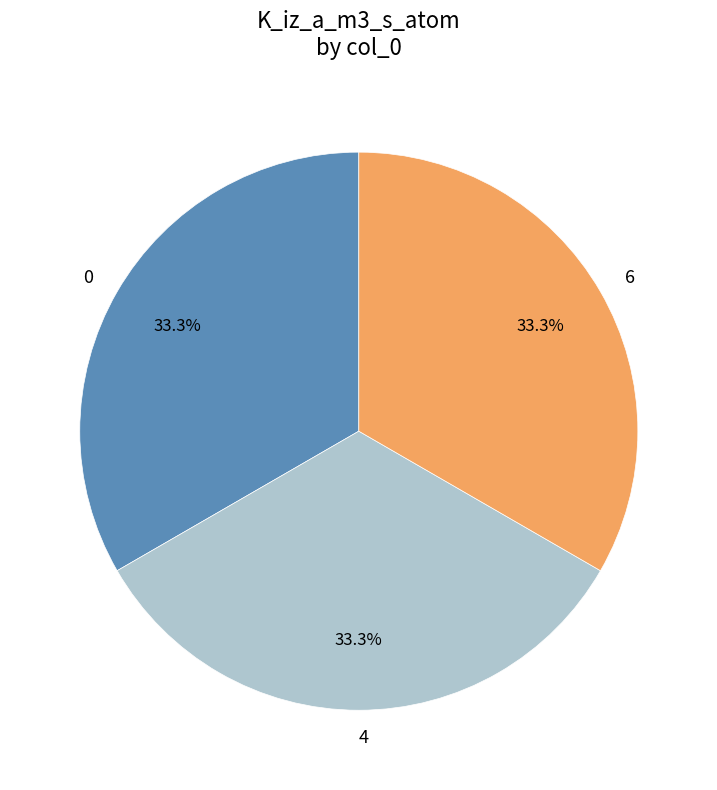

Is the sum of 0 and 6 greater than half?

Yes